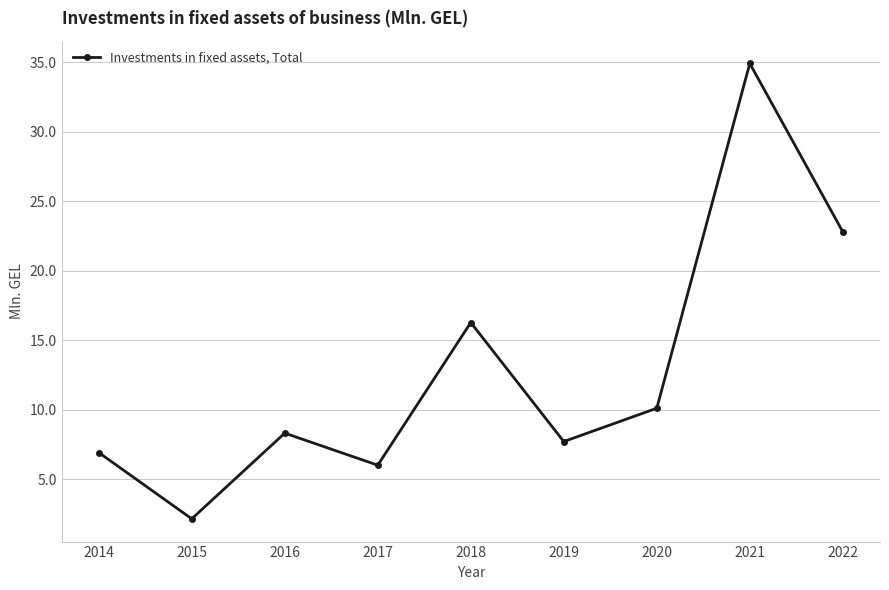

Reading left to right, list all the values displayed in this chart.

2014=6.9	2015=2.1	2016=8.3	2017=6.0	2018=16.3	2019=7.7	2020=10.1	2021=34.9	2022=22.8